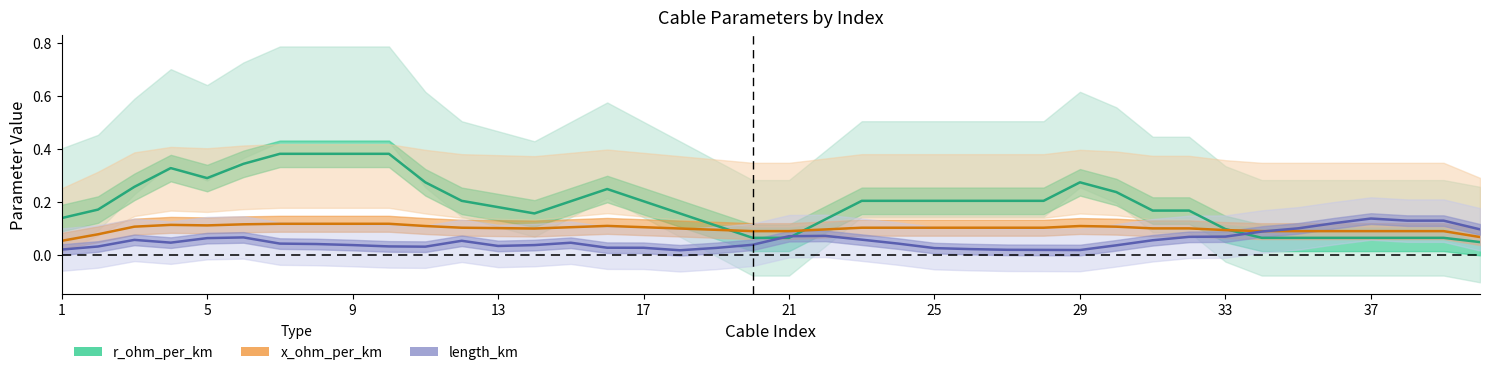

At how many categories does at least one series exceed 0?

40